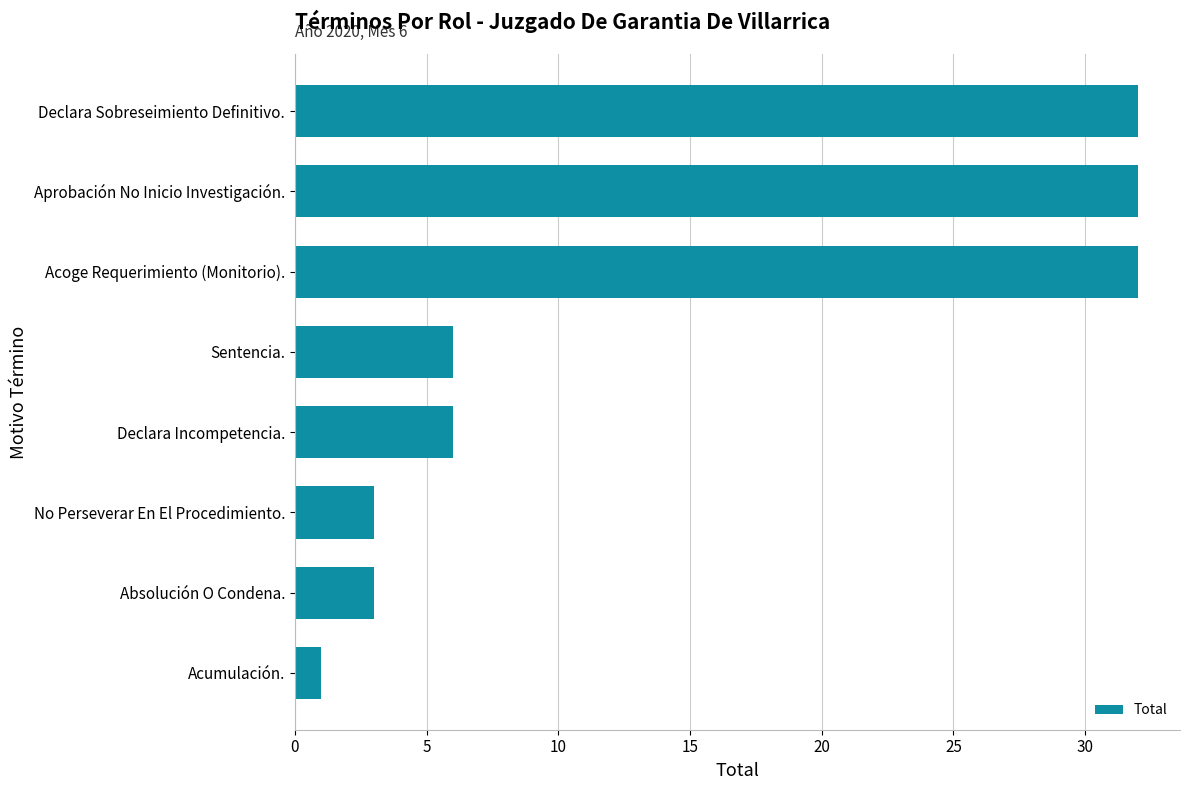

Reading bottom to top, extract all data points from this chart.

Acumulación.=1	Absolución O Condena.=3	No Perseverar En El Procedimiento.=3	Declara Incompetencia.=6	Sentencia.=6	Acoge Requerimiento (Monitorio).=32	Aprobación No Inicio Investigación.=32	Declara Sobreseimiento Definitivo.=32